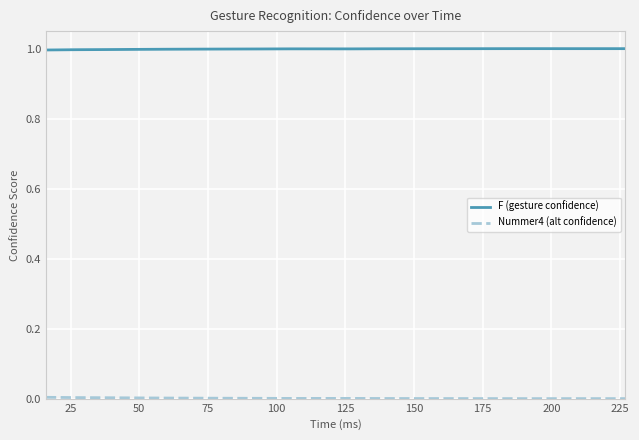

What is the lowest value of the F (gesture confidence) series?

1.0